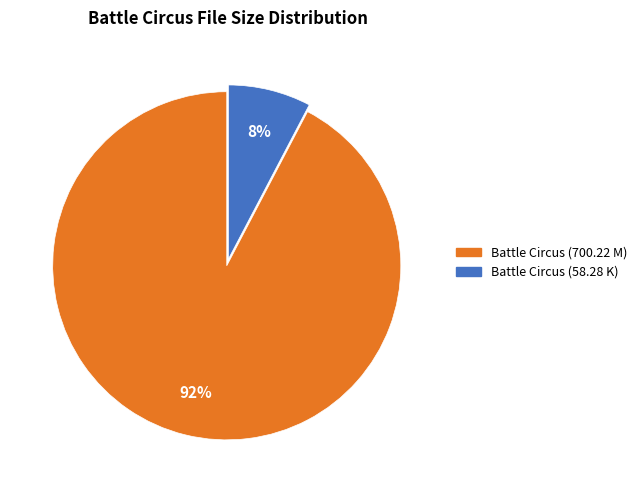

To the nearest percent, what is the average slice percentage?

50%